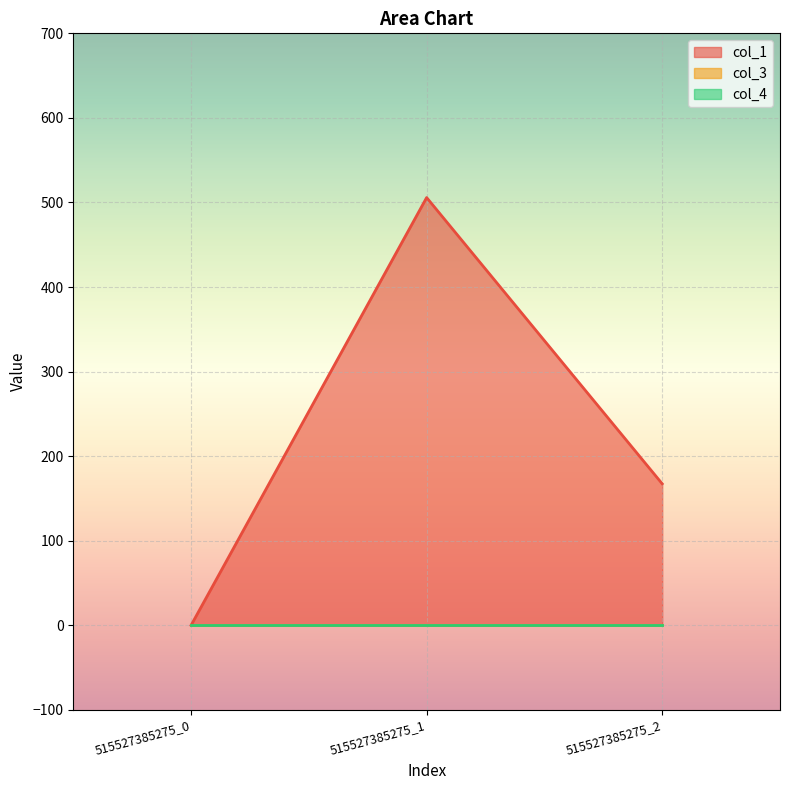

At which label is col_4 closest to 0?

515527385275_0